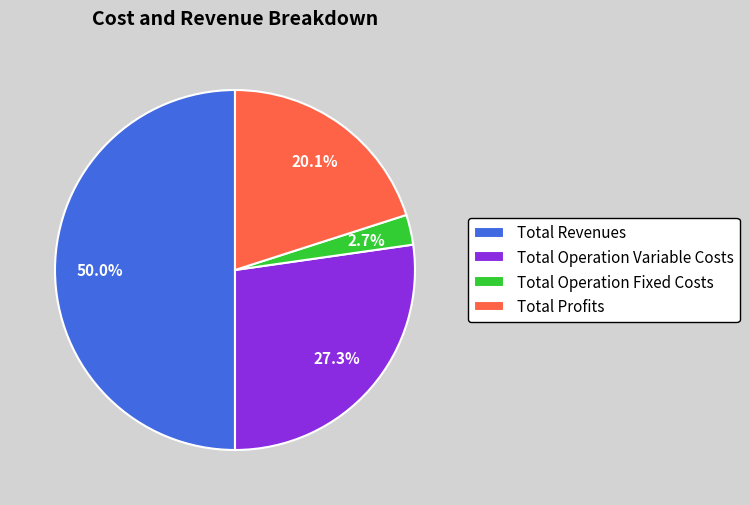

What is the largest slice in the pie chart?

Total Revenues